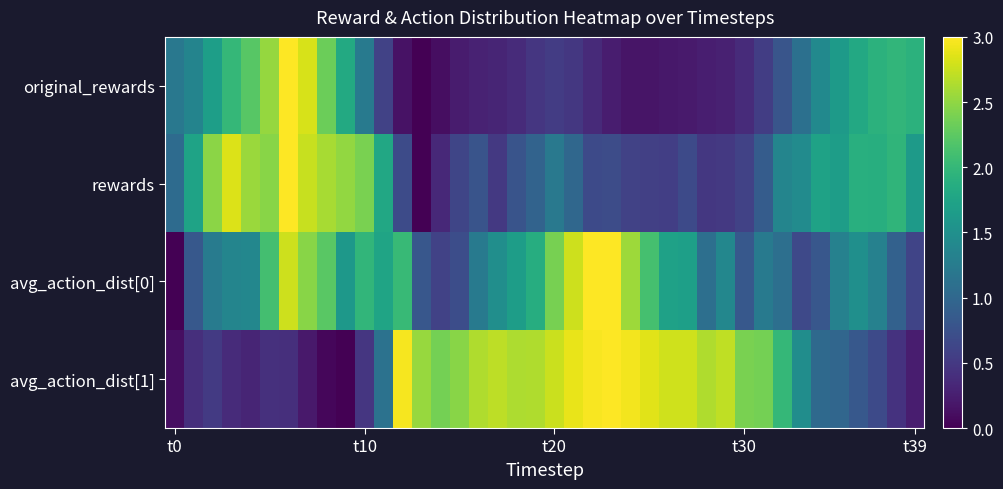

Reading left to right, transcribe all the data shown in this chart.

original_rewards: 1.2	1.4	1.7	2.0	2.2	2.5	3.0	2.8	2.3	1.8	1.2	0.6	0.1	0.0	0.1	0.2	0.3	0.3	0.4	0.5	0.5	0.5	0.4	0.2	0.2	0.2	0.2	0.2	0.2	0.3	0.4	0.5	0.8	1.1	1.4	1.6	1.8	1.9	2.0	1.9
rewards: 1.1	1.7	2.5	2.8	2.6	2.5	3.0	2.7	2.6	2.5	2.4	1.8	0.7	0.0	0.3	0.6	0.8	0.5	0.8	1.0	1.2	1.0	0.7	0.7	0.6	0.6	0.6	0.7	0.5	0.5	0.6	0.9	1.4	1.5	1.7	1.7	1.9	1.9	2.0	1.6
avg_action_dist[0]: 0.0	0.8	1.2	1.4	1.4	2.1	2.8	2.5	2.2	1.6	2.0	1.8	2.0	0.8	0.6	0.7	1.2	1.5	1.7	1.9	2.4	2.8	3.0	3.0	2.6	2.1	1.7	1.7	1.1	1.4	0.8	1.2	1.1	0.7	0.8	1.3	1.5	1.3	0.9	0.6
avg_action_dist[1]: 0.1	0.4	0.5	0.4	0.3	0.4	0.4	0.2	0.0	0.0	0.5	1.1	3.0	2.5	2.4	2.5	2.6	2.7	2.6	2.6	2.8	2.9	3.0	3.0	3.0	2.9	2.8	2.8	2.6	2.7	2.4	2.4	2.0	1.5	1.0	1.0	0.8	0.7	0.4	0.2